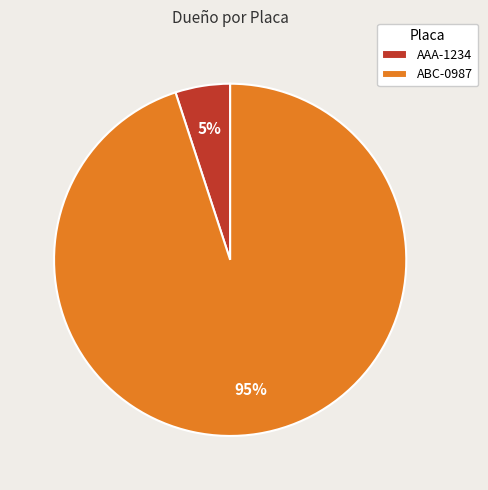

Count the number of slices in the pie.

2